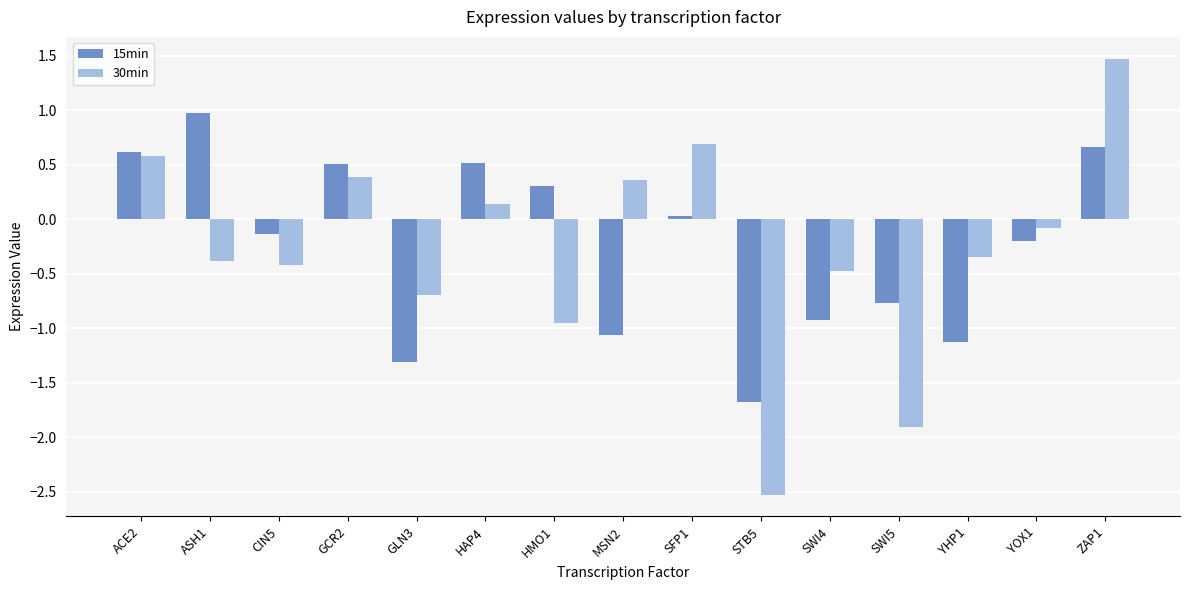

What are all the series names shown in the legend?

15min, 30min